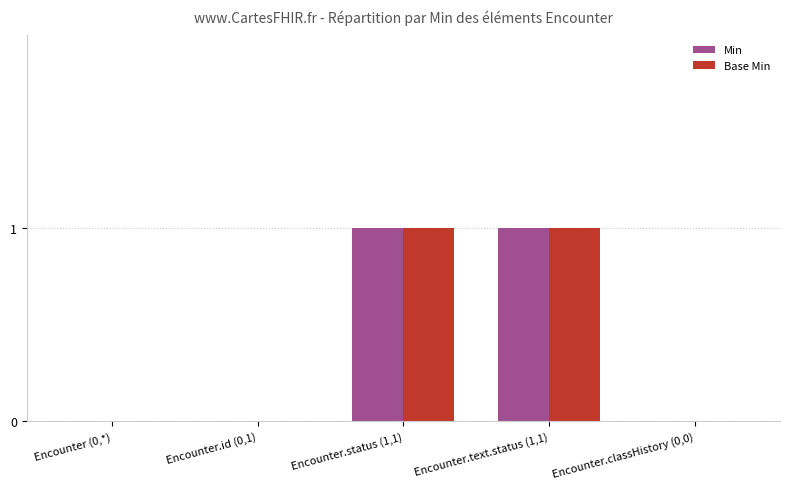

Is the value of Base Min at Encounter.status (1,1) greater than the value of Min at Encounter (0,*)?

Yes